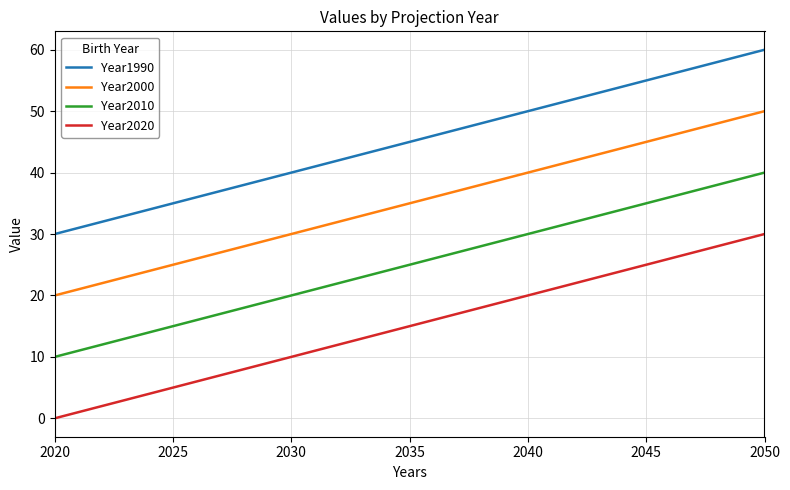

True or false: Year2010 and Year2000 cross at least once.

False